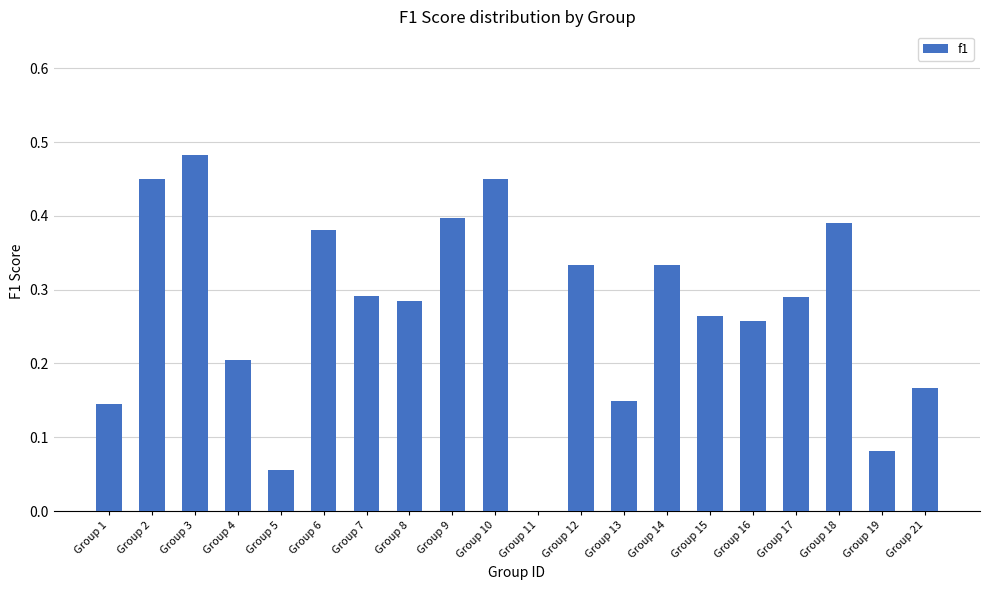

At which category does the chart reach its peak across all series?

Group 3